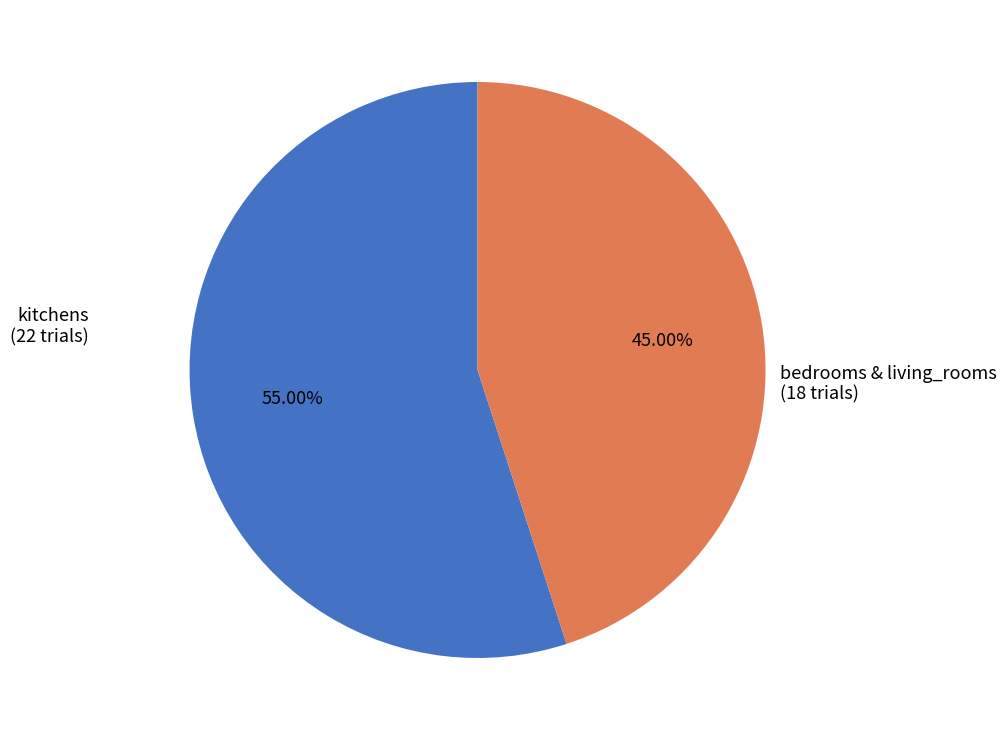

How many segments does this pie chart have?

2